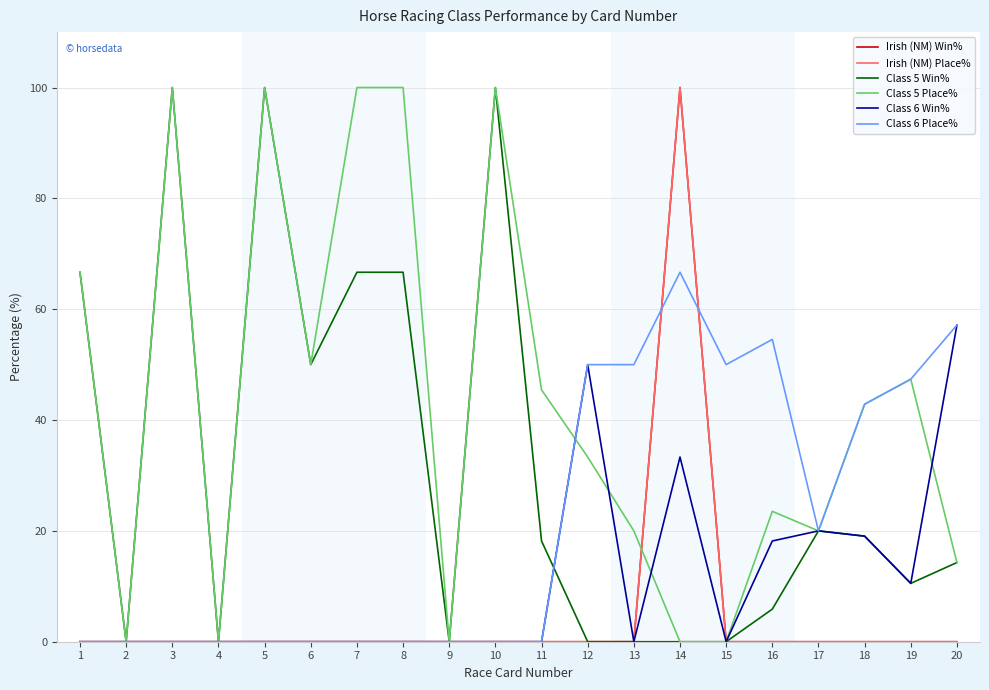

Does the chart display data point markers on the line(s)?

No